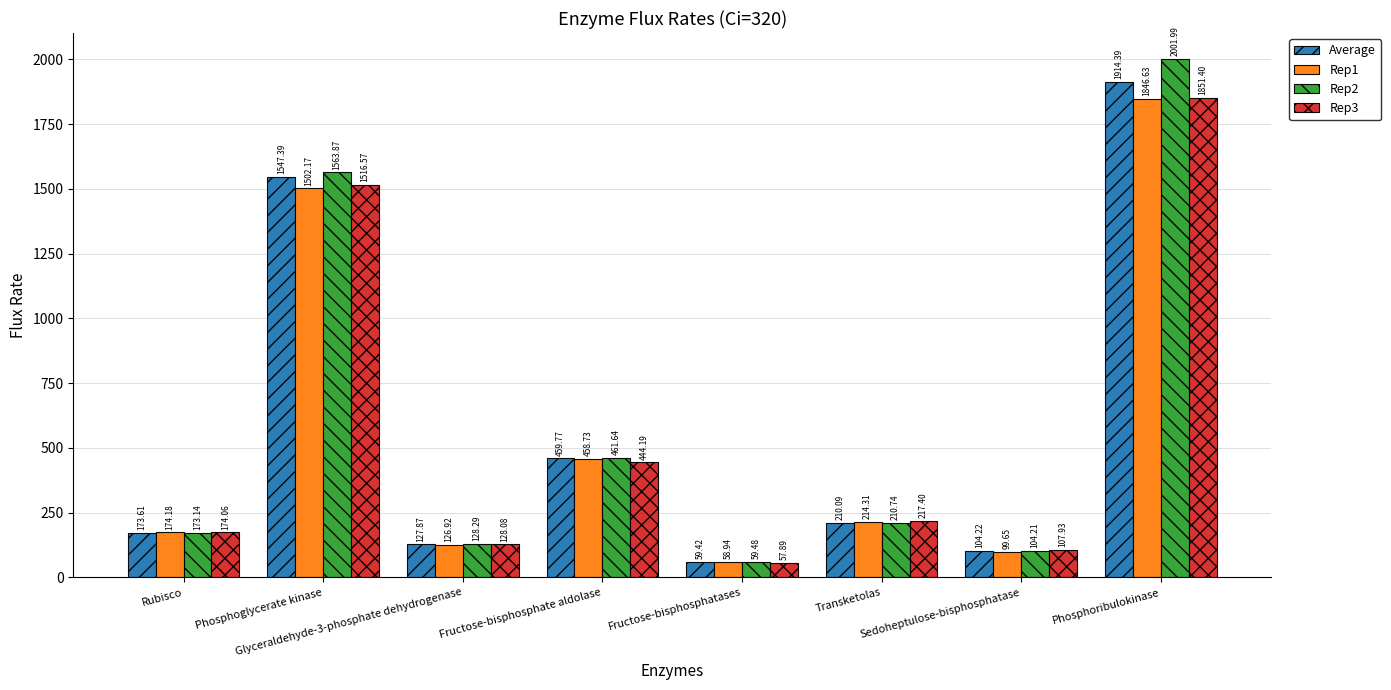

What is the minimum value shown in the chart?

57.9